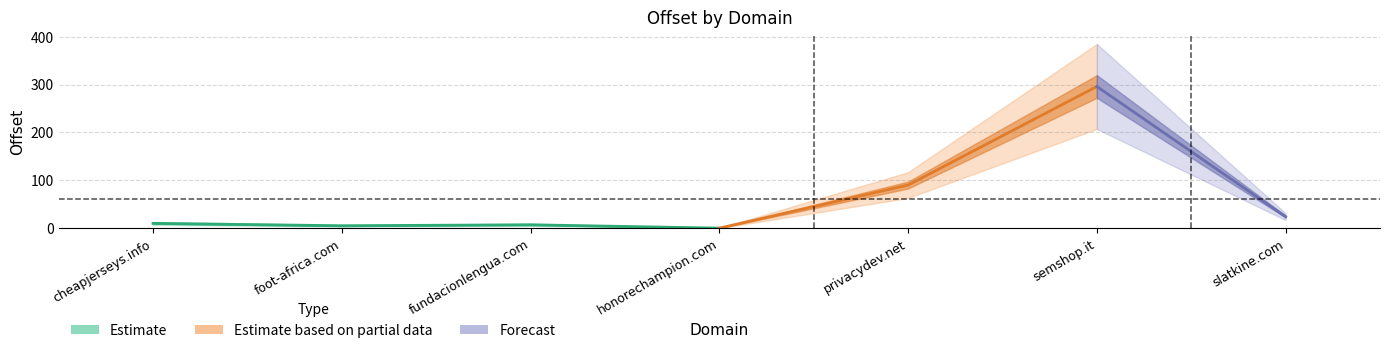

What is the label of the 6th point from the left?

semshop.it